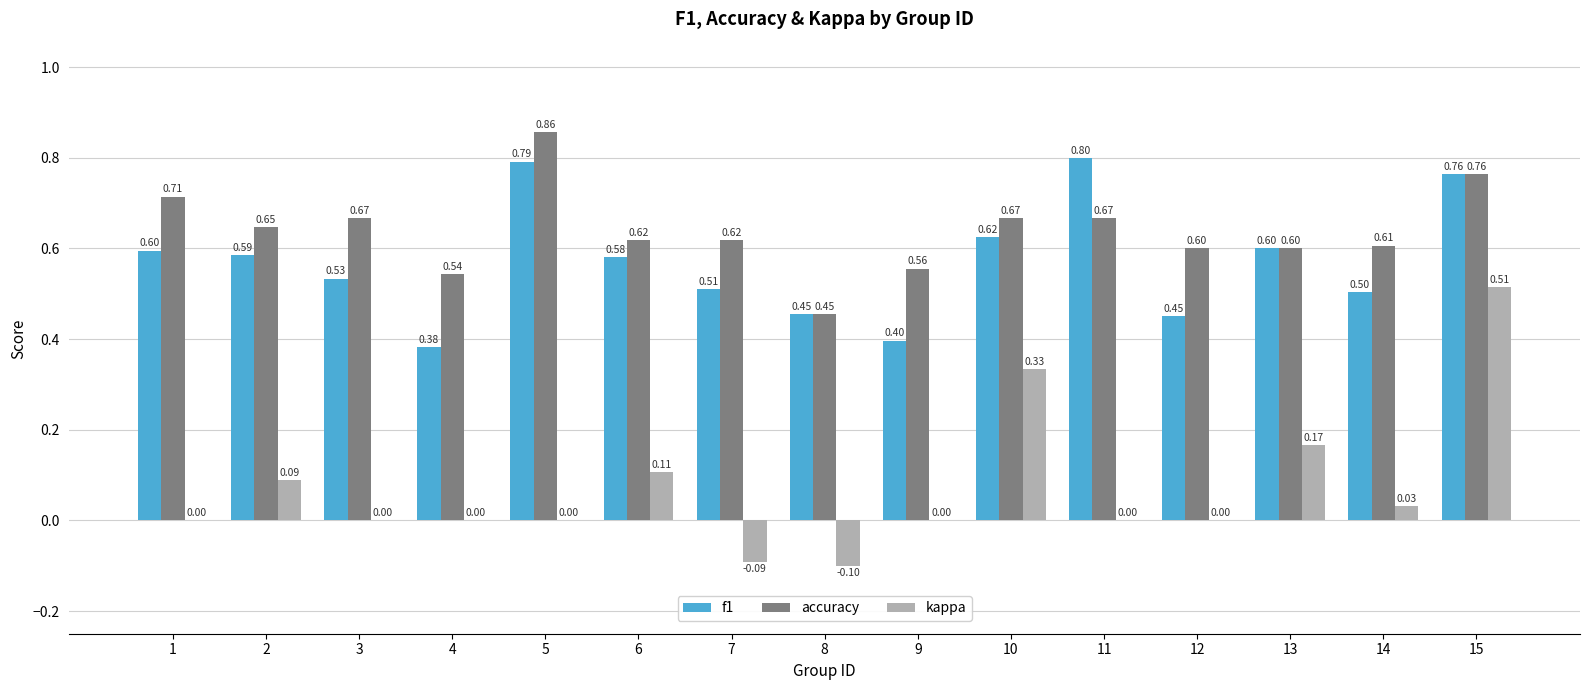

How many f1 values are between 0 and 1?

15